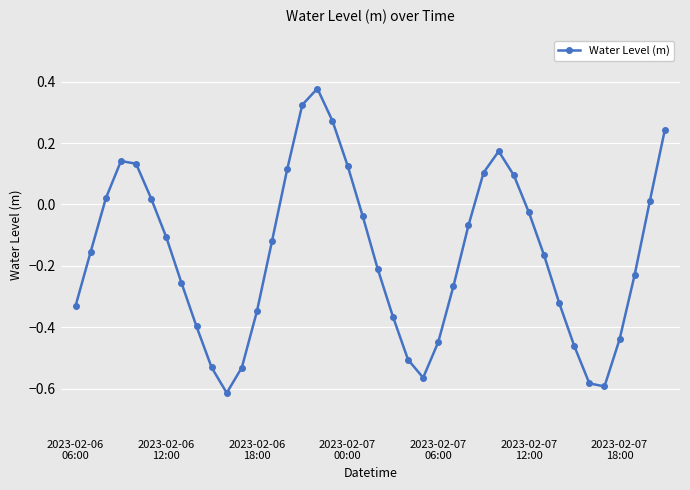

How many points are lower than both their immediate neighbors (excluding endpoints)?

3